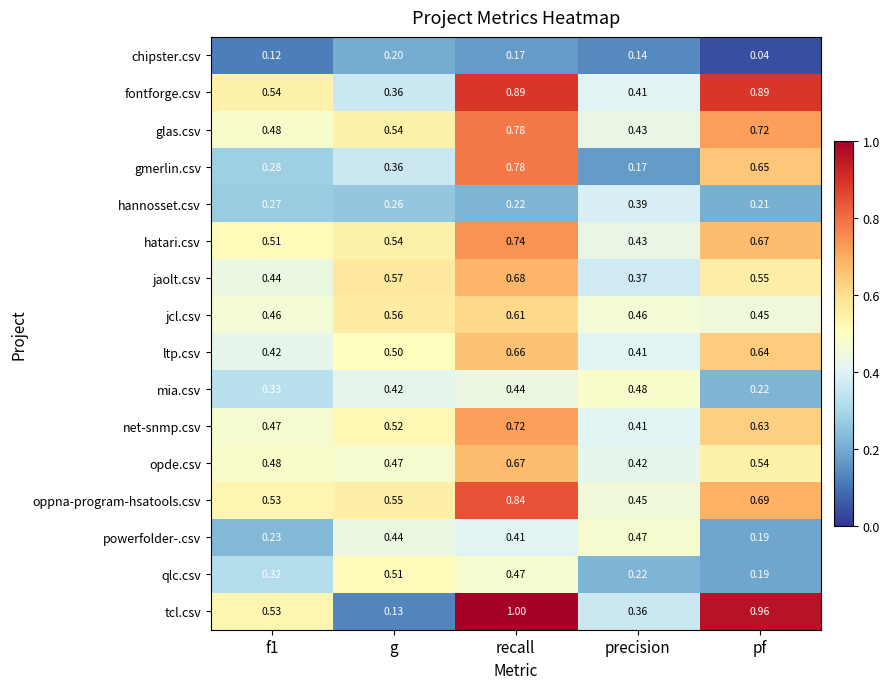

What is the total value across all series at g?

6.9